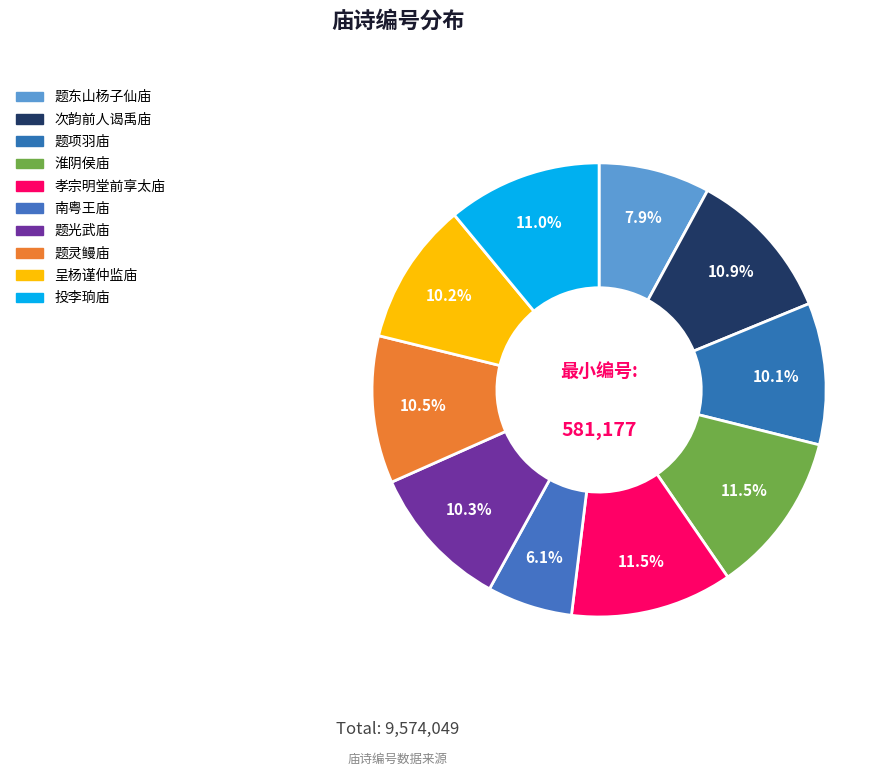

How many slices are in this pie chart?

10